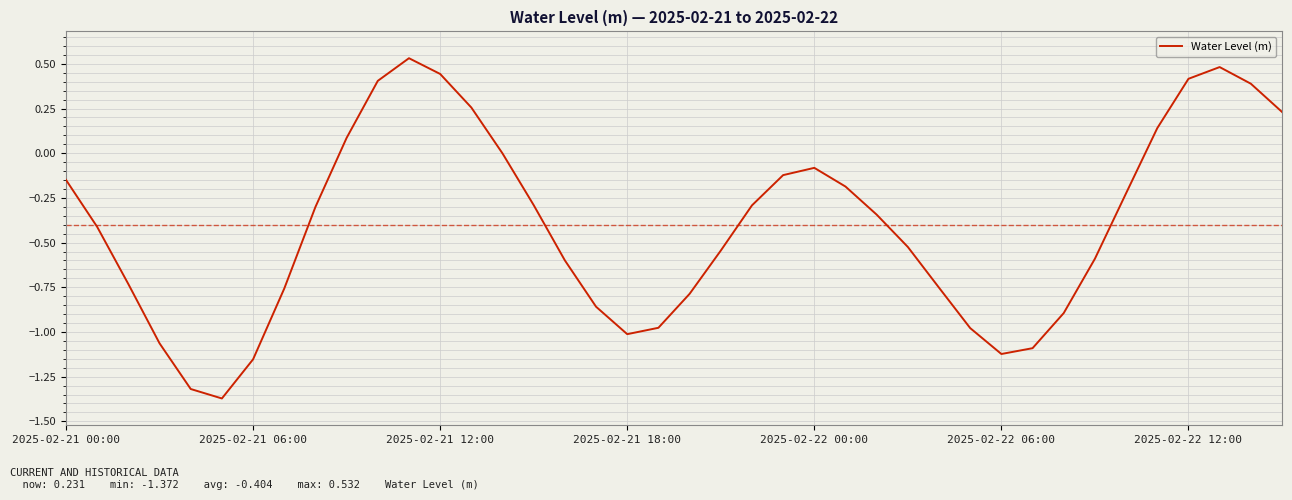

What is the difference between the maximum and minimum values?

1.9